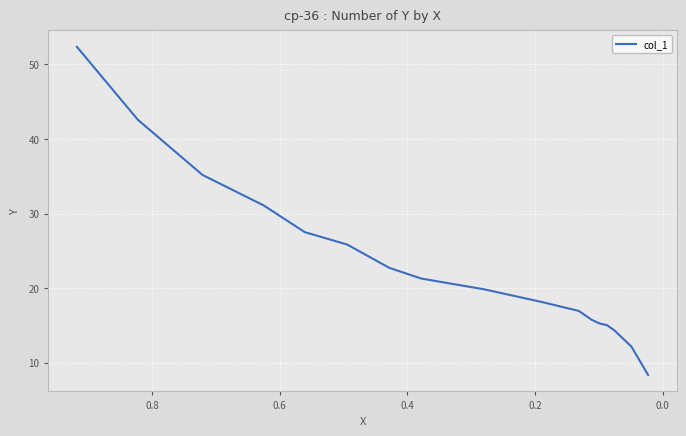

How many lines are shown in the chart?

1